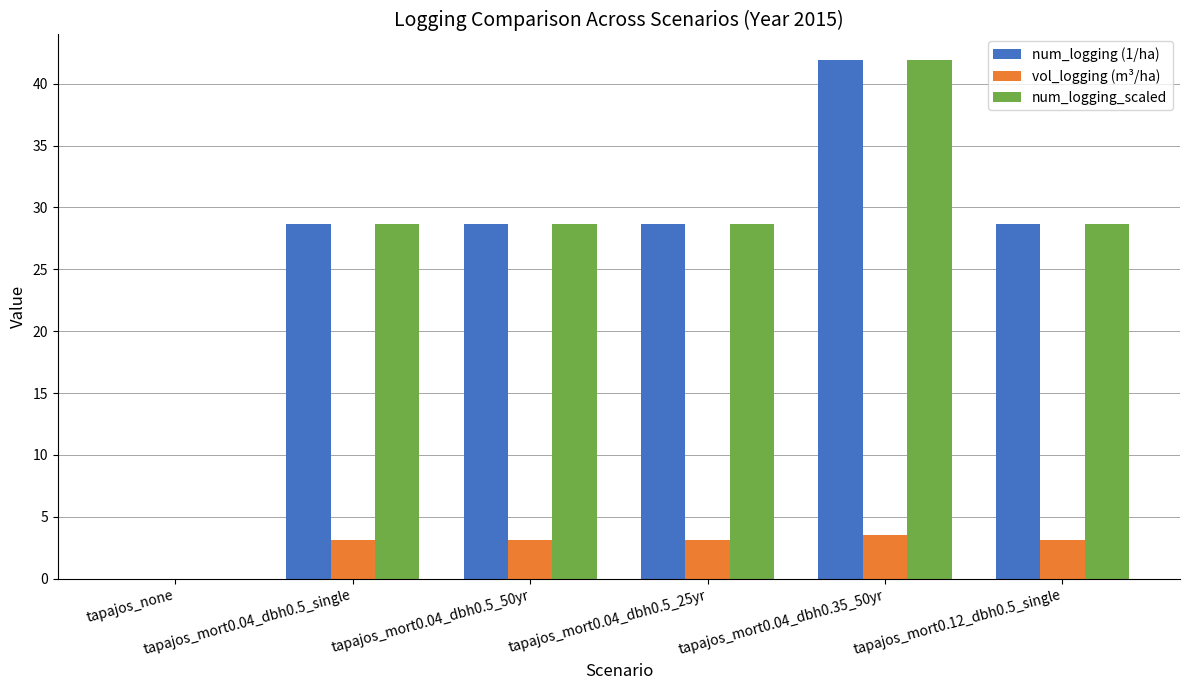

The num_logging (1/ha) series shows 28.6 at tapajos_mort0.04_dbh0.5_25yr. True or false?

True